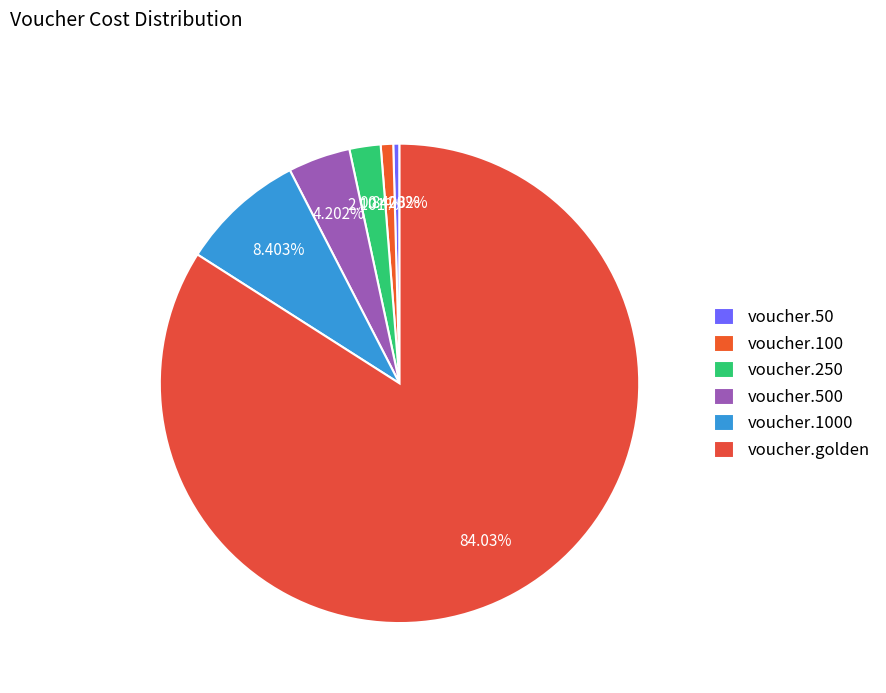

Combined, do voucher.100 and voucher.golden account for over 50%?

Yes